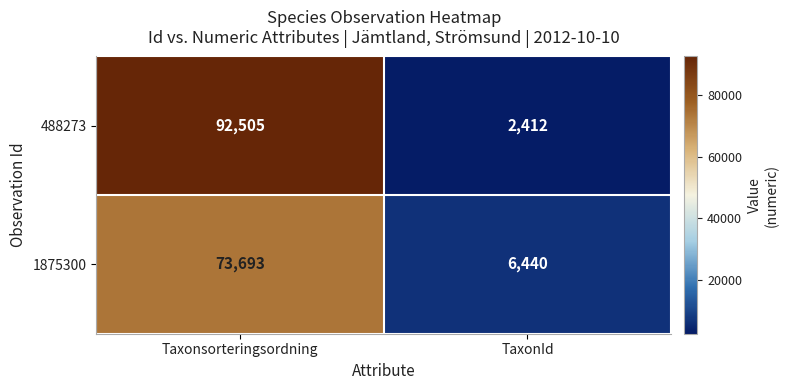

Reading left to right, what are all the values shown in this chart?

488273: 92505	2412
1875300: 73693	6440